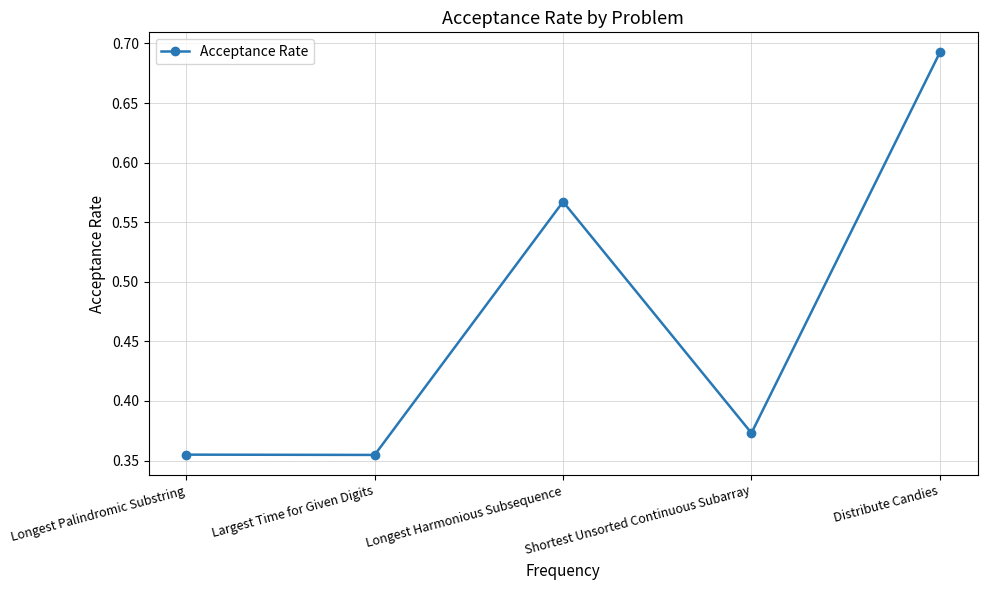

What is the difference between the maximum and second lowest values?

0.3